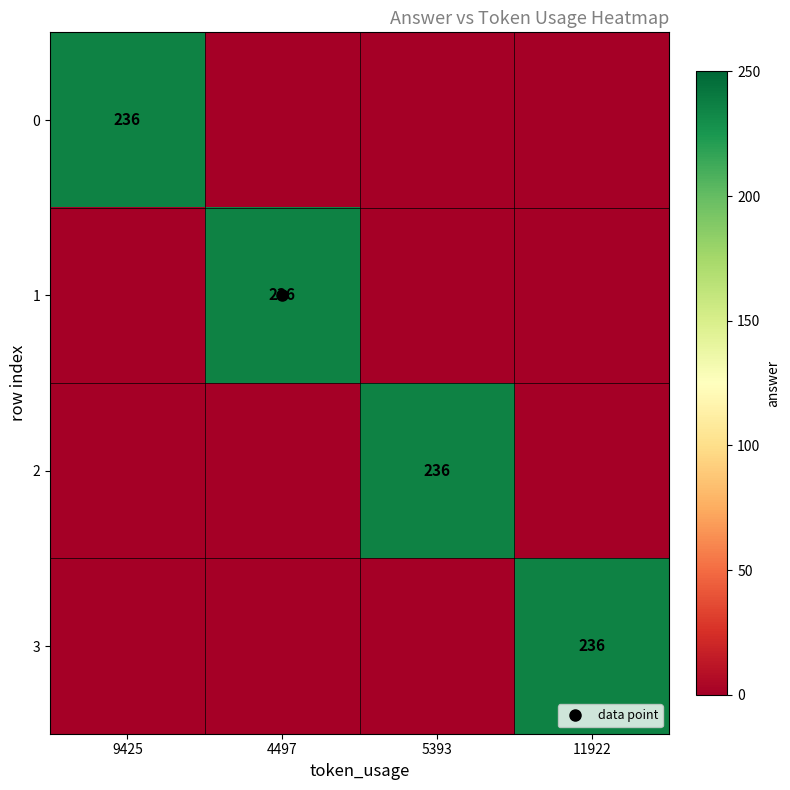

Is the value of 1 at 5393 greater than the value of 0 at 5393?

No